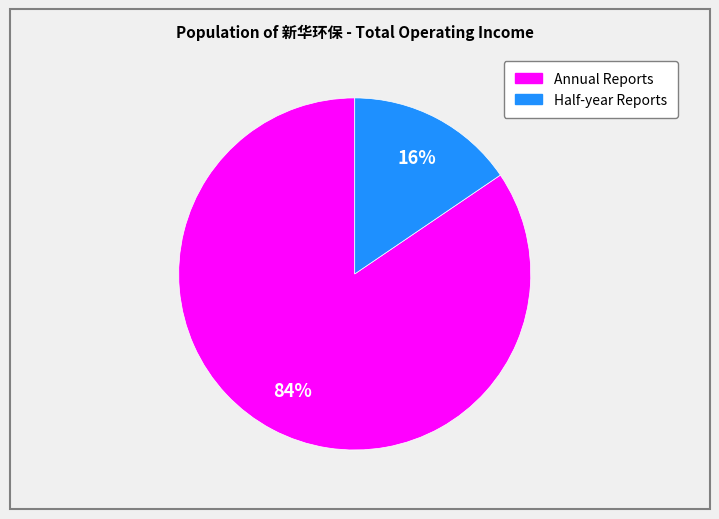

To the nearest percent, what is the average slice percentage?

50%